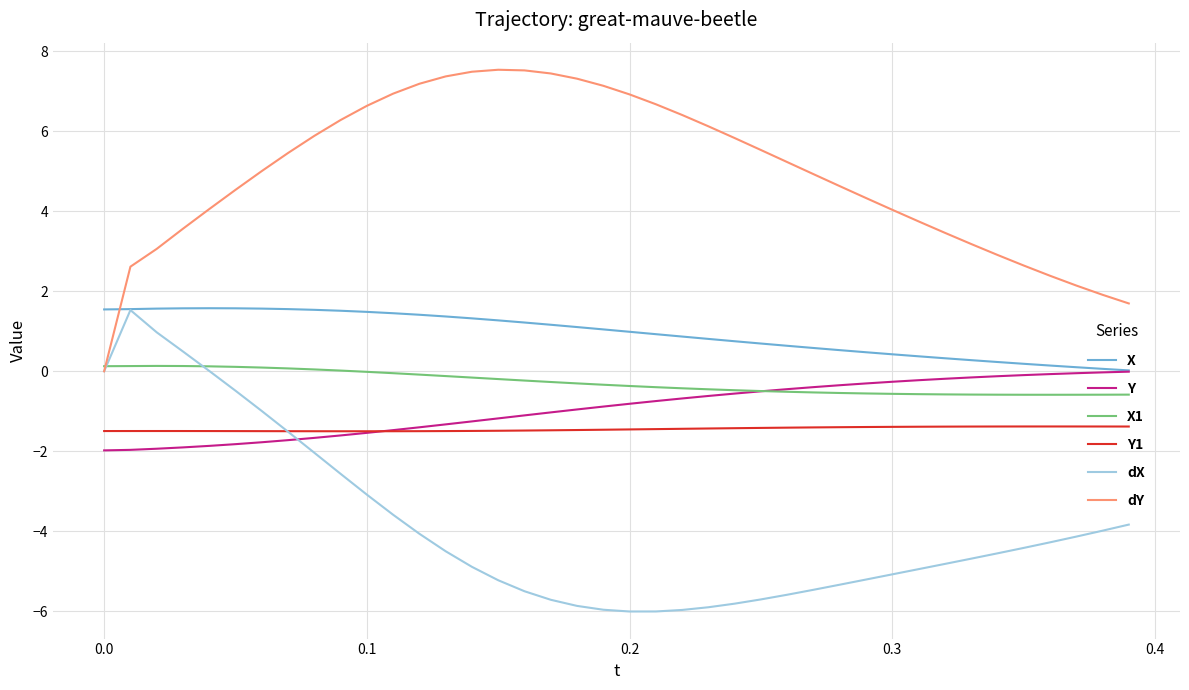

What is the maximum value shown in the chart?

7.5